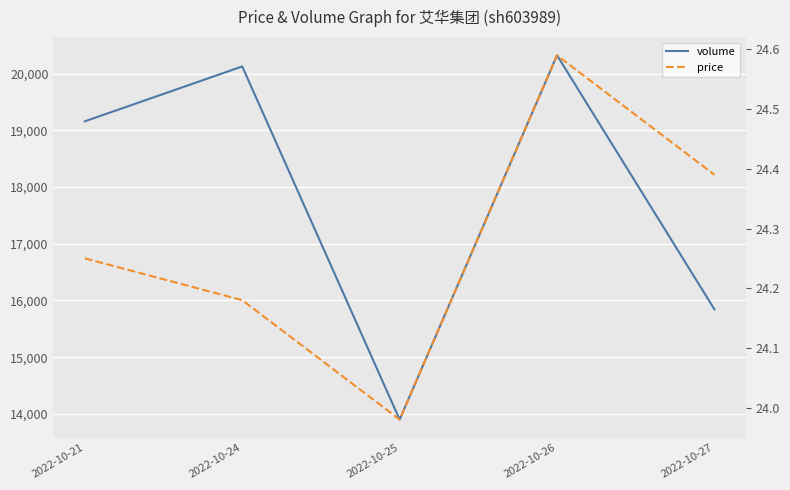

True or false: volume has more than 1 points higher than both neighbors.

True